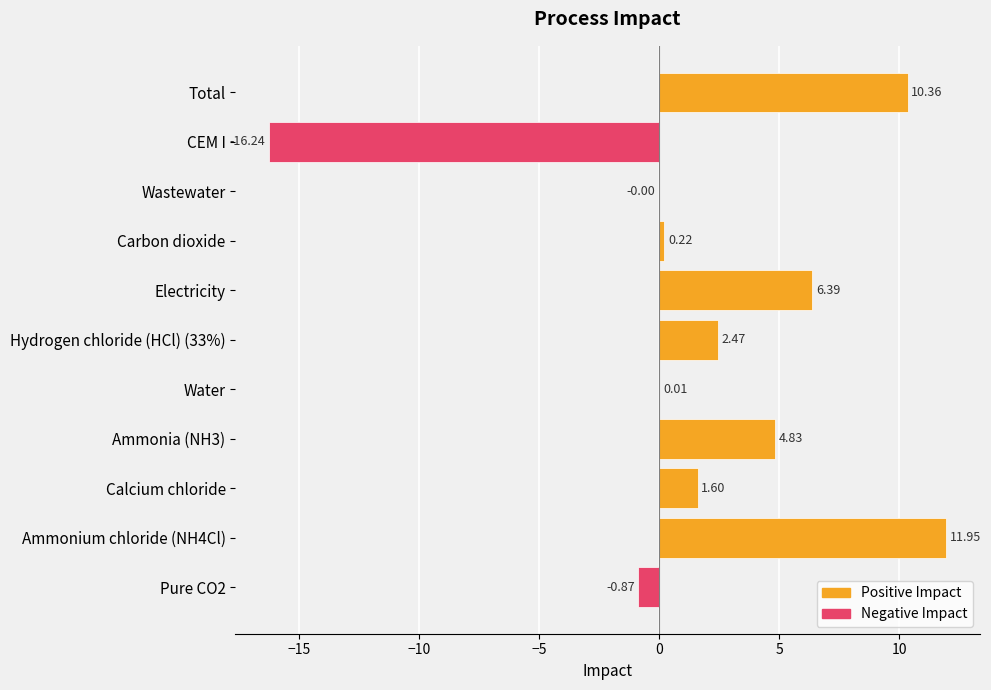

Rank the categories by value from lowest to highest.

CEM I, Pure CO2, Wastewater, Water, Carbon dioxide, Calcium chloride, Hydrogen chloride (HCl) (33%), Ammonia (NH3), Electricity, Total, Ammonium chloride (NH4Cl)